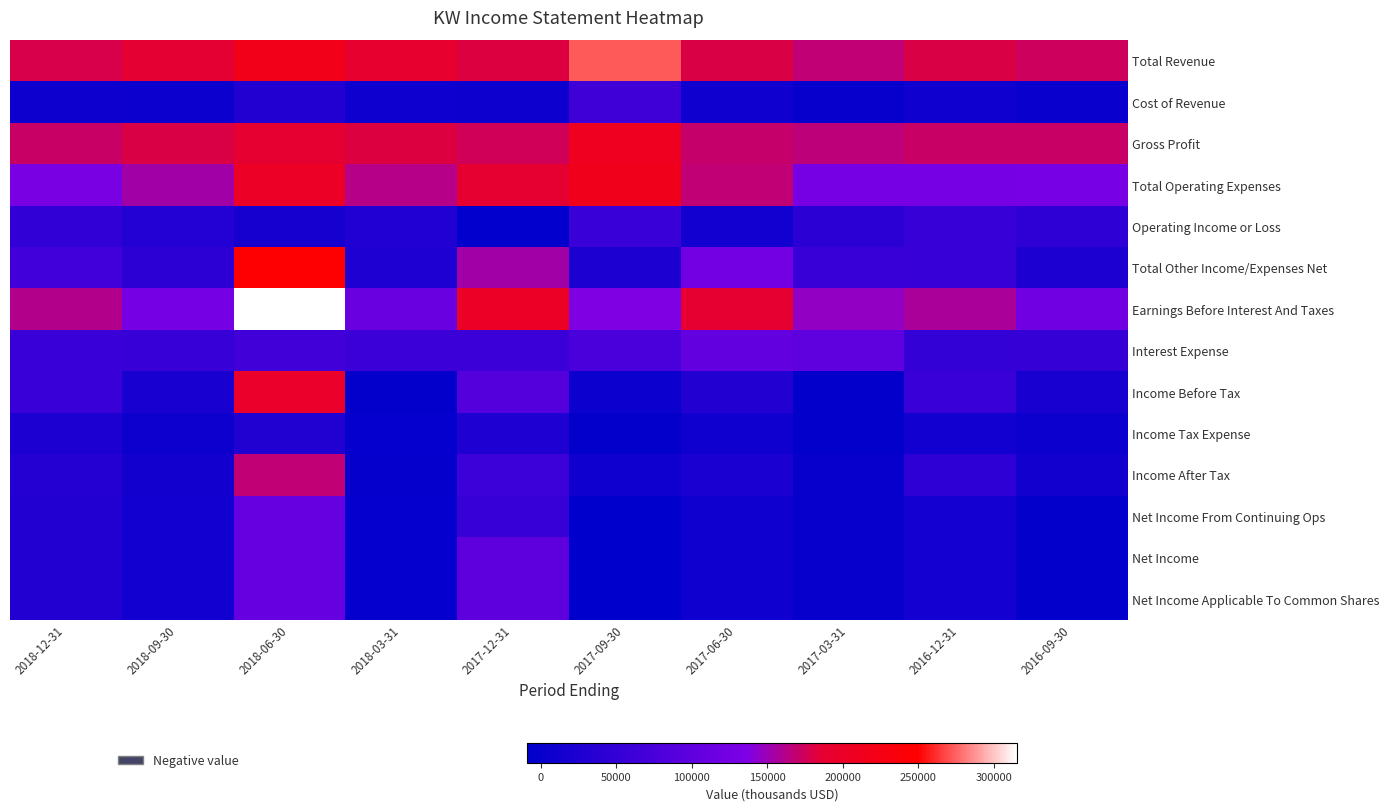

Which label corresponds to the largest value in the chart?

2018-06-30